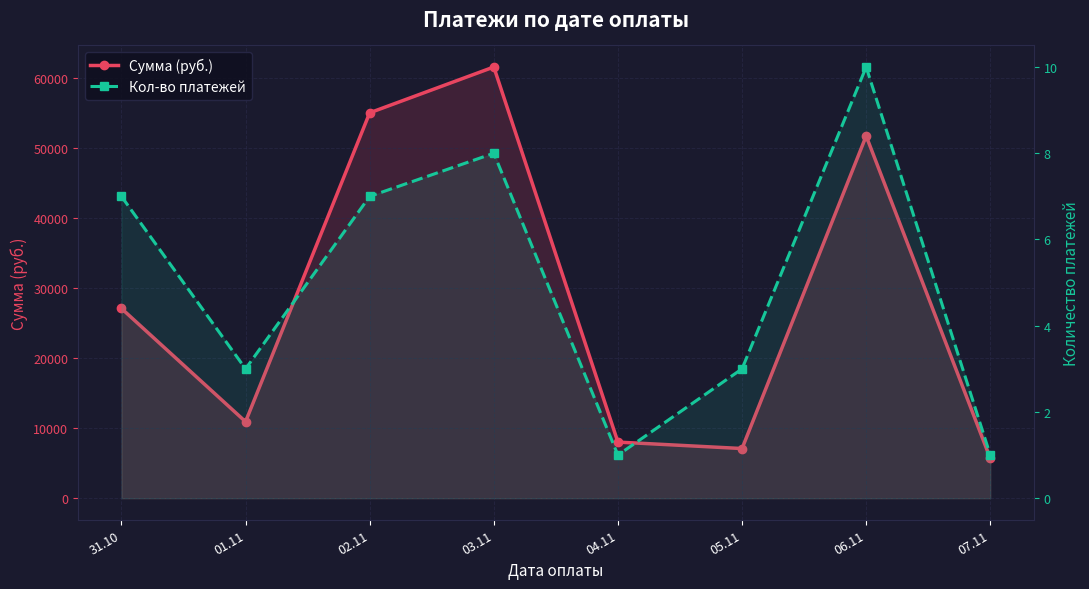

Rank the categories by Сумма (руб.) value from lowest to highest.

07.11, 05.11, 04.11, 01.11, 31.10, 06.11, 02.11, 03.11